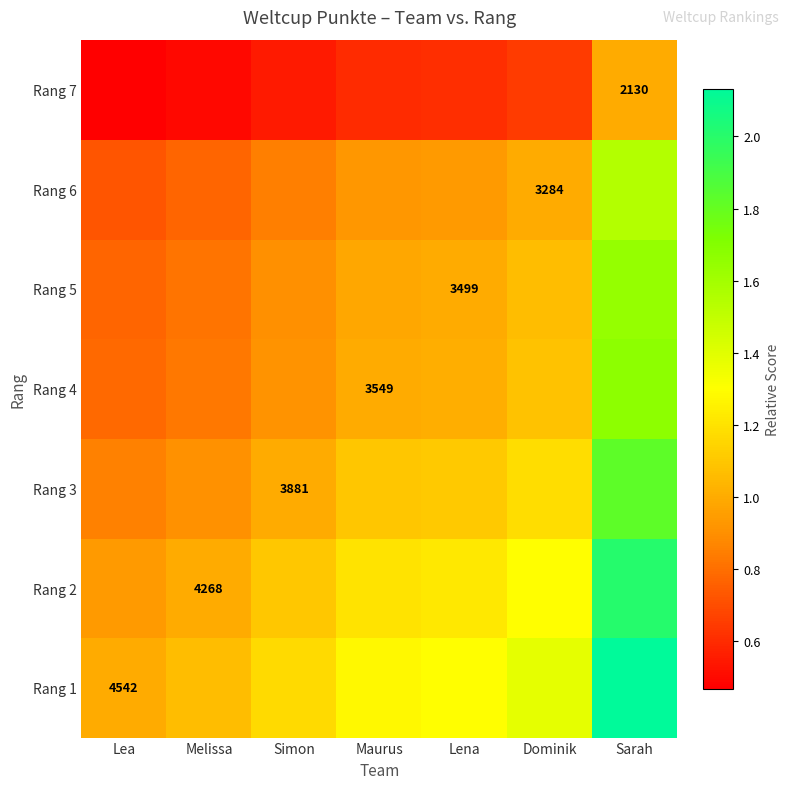

What is the difference between the second highest and minimum values in the Rang 6 series?

0.3